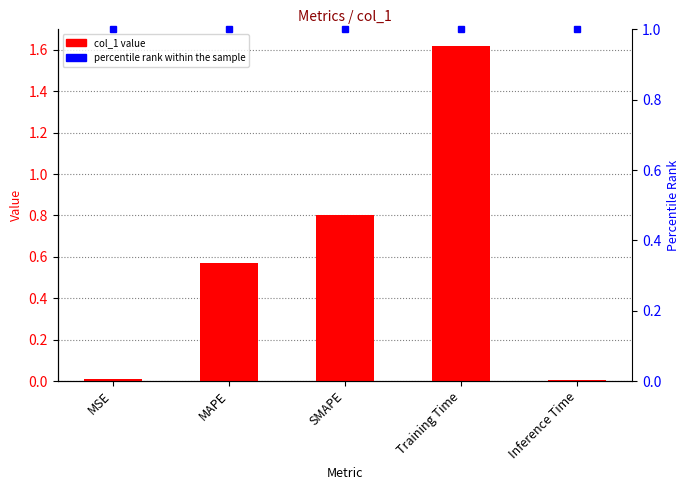

Rank the categories by value from lowest to highest.

Inference Time, MSE, MAPE, SMAPE, Training Time